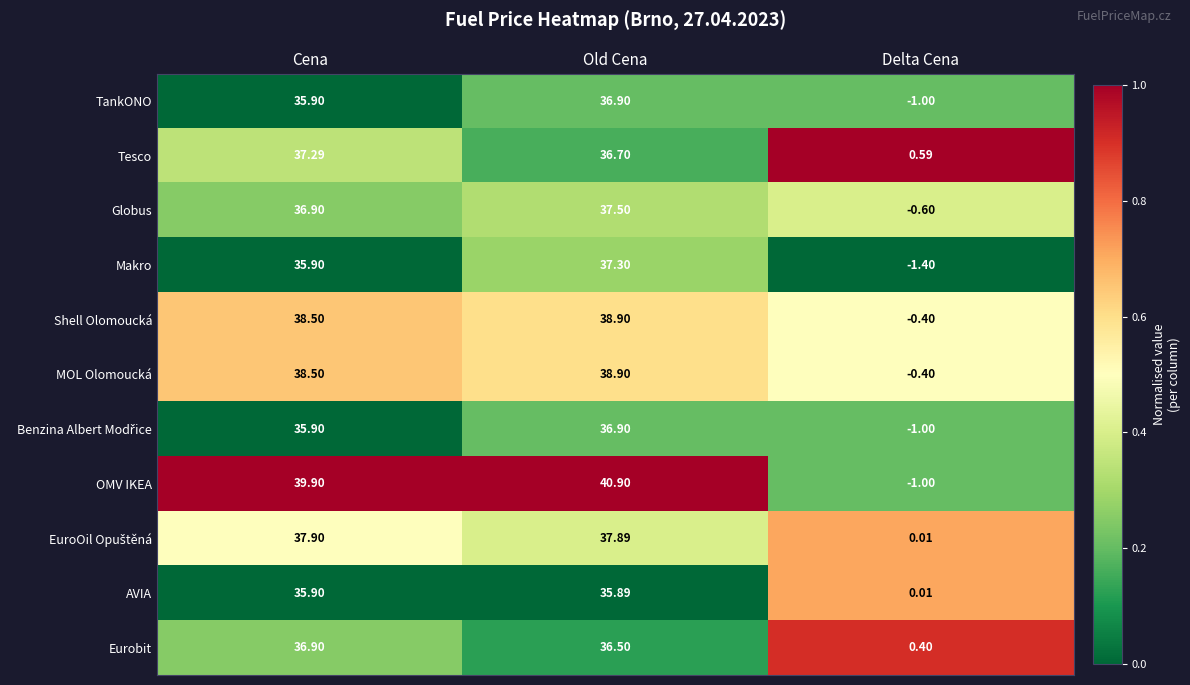

Rank the categories by Shell Olomoucká value from highest to lowest.

Old Cena, Cena, Delta Cena